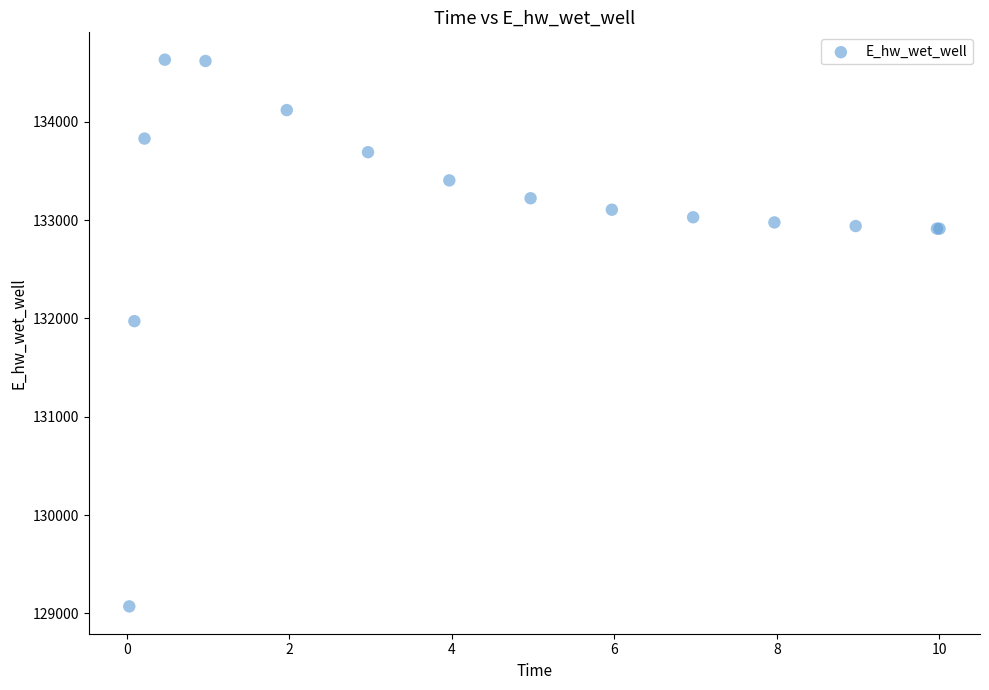

What Y value in the scatter plot is closest to 131851?

131972.0